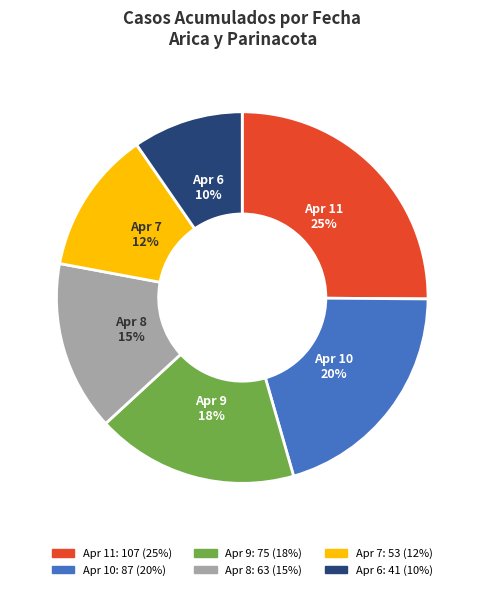

Does any single category account for the majority?

No